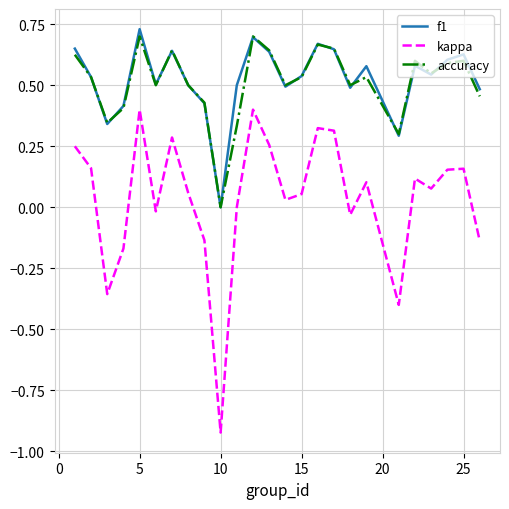

Which series has the widest spread of values?

kappa